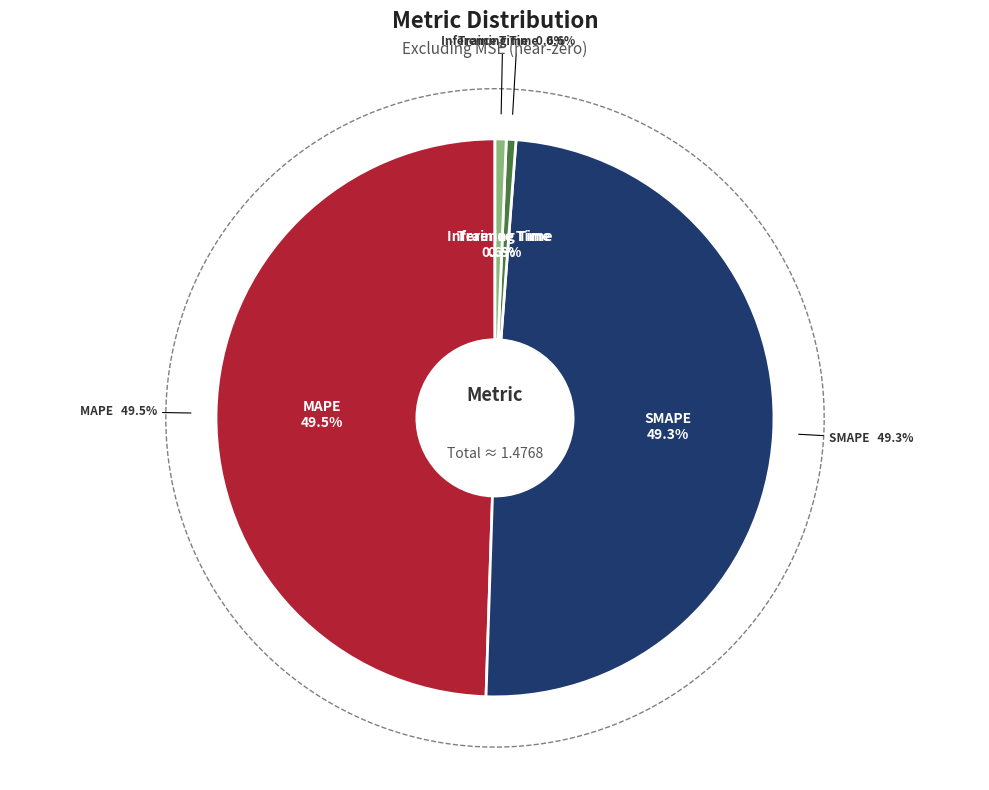

What percentage is NOT represented by Training Time?

99.4%